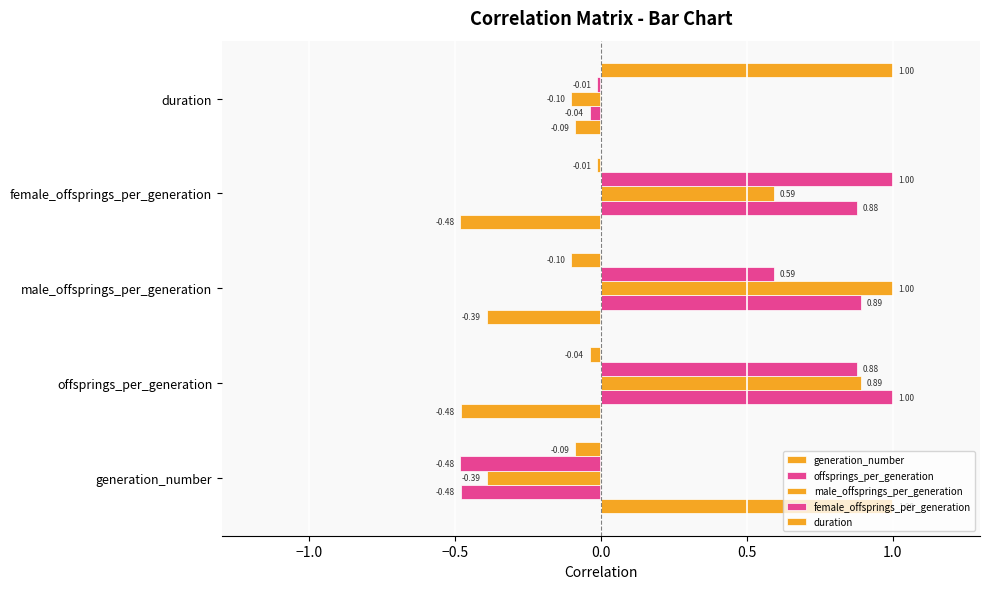

How many negative values does the male_offsprings_per_generation series have?

2